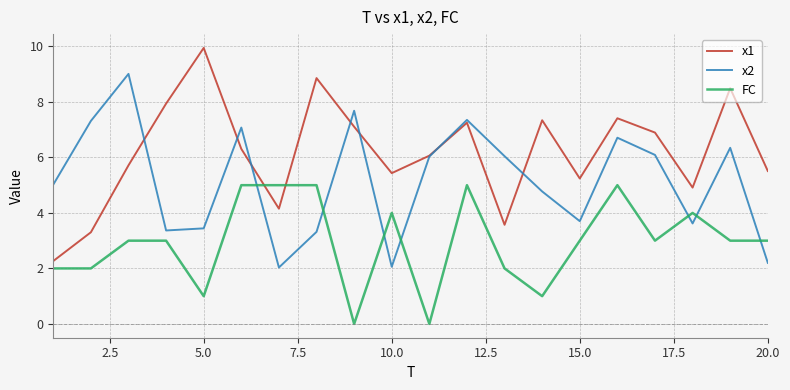

Which series has the largest total across all categories?

x1